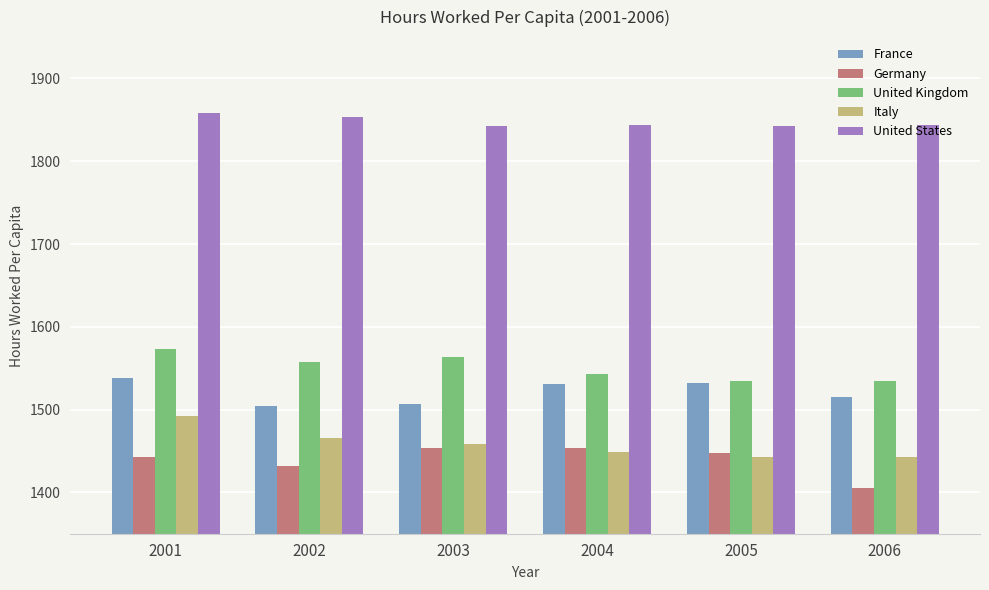

At which label does Germany reach its minimum?

2006